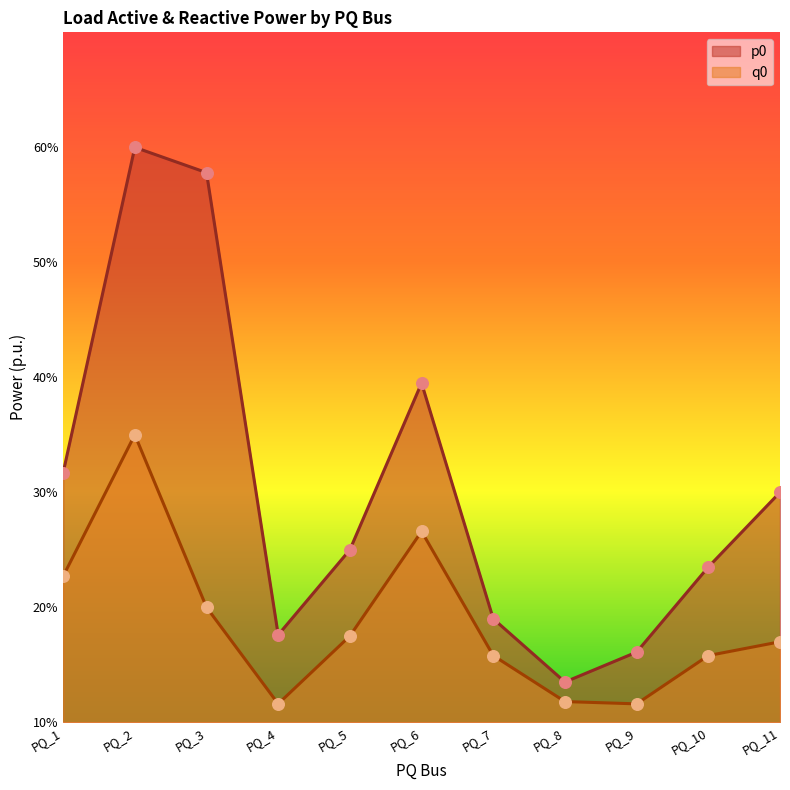

At which category is the sum across all series the highest?

PQ_2